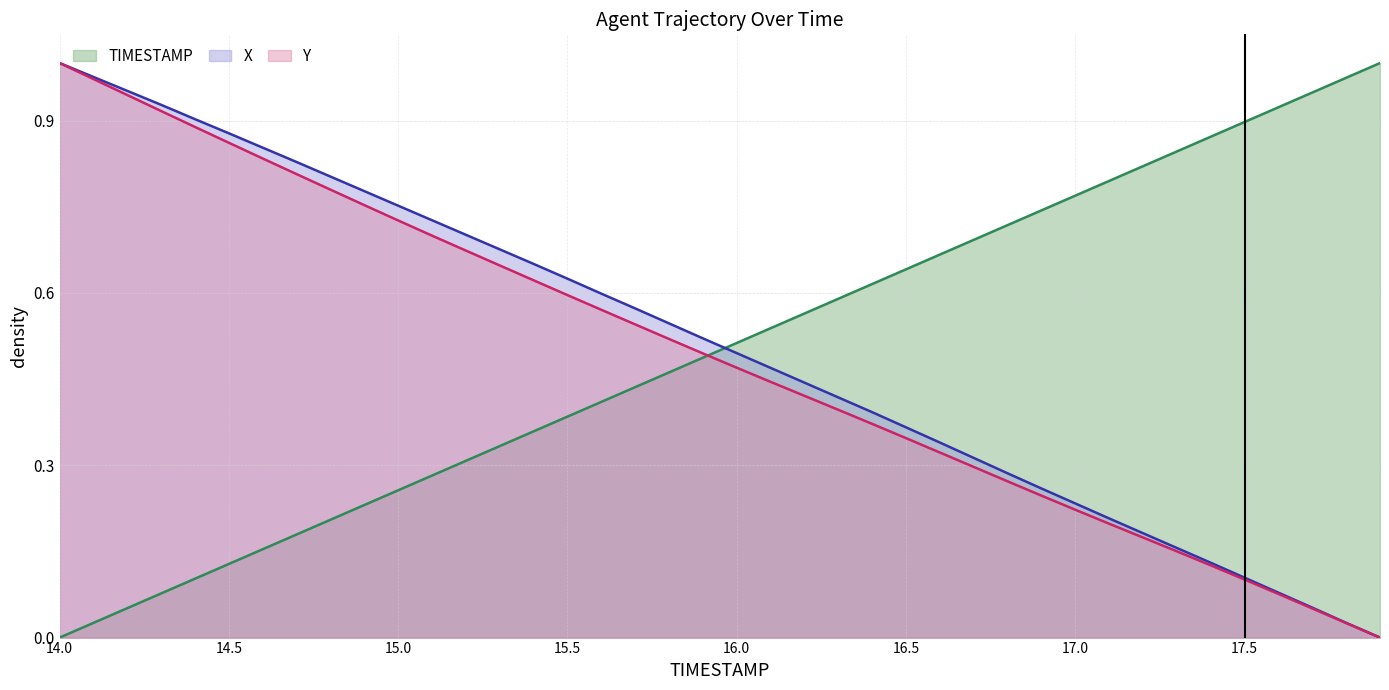

What is the label of the 40th point from the right?

14.0